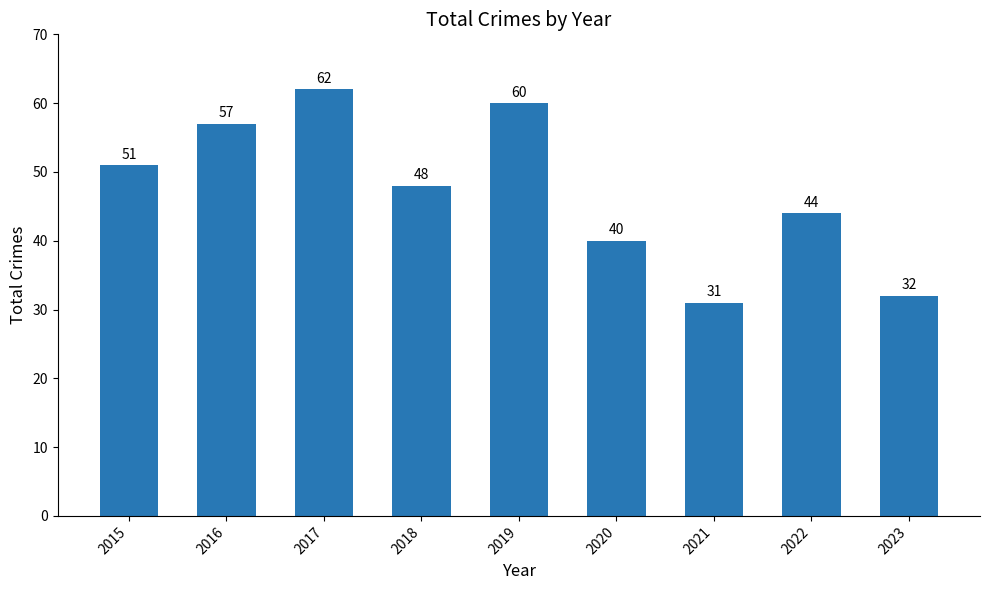

Rank the categories by value from lowest to highest.

2021, 2023, 2020, 2022, 2018, 2015, 2016, 2019, 2017